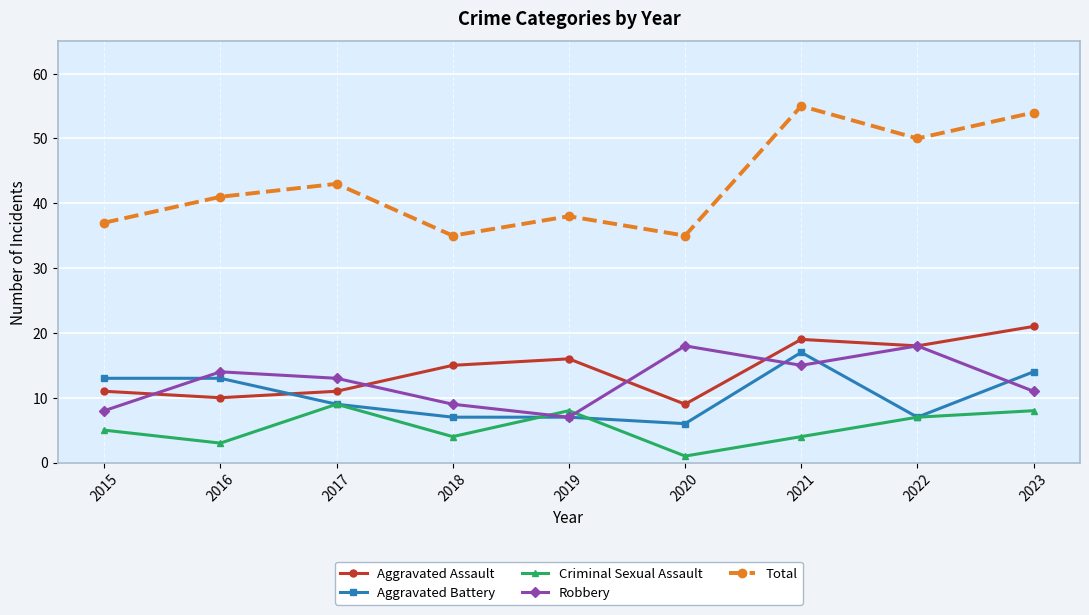

Rank the series by their maximum value, from highest to lowest.

Total, Aggravated Assault, Robbery, Aggravated Battery, Criminal Sexual Assault